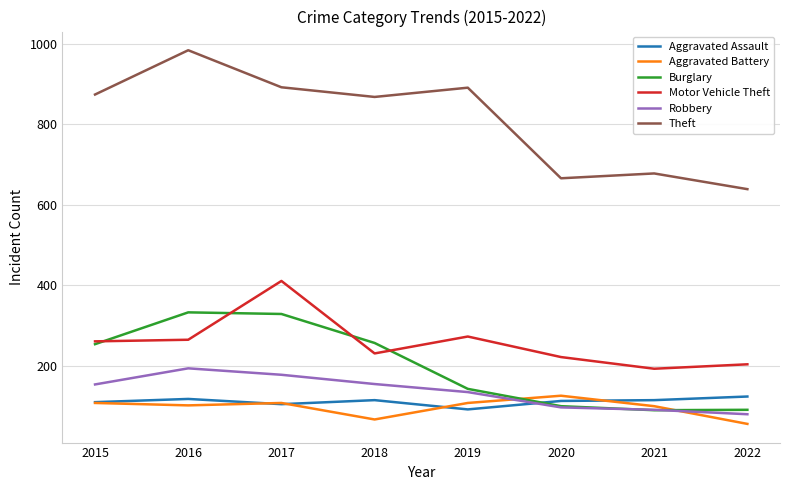

What is the difference between the Motor Vehicle Theft values at 2020 and 2017?

189